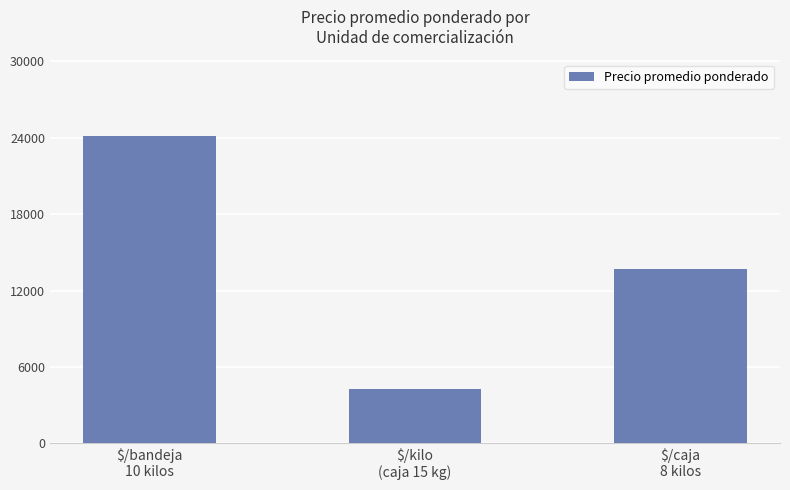

At which label does the data first exceed 13667?

$/bandeja
10 kilos